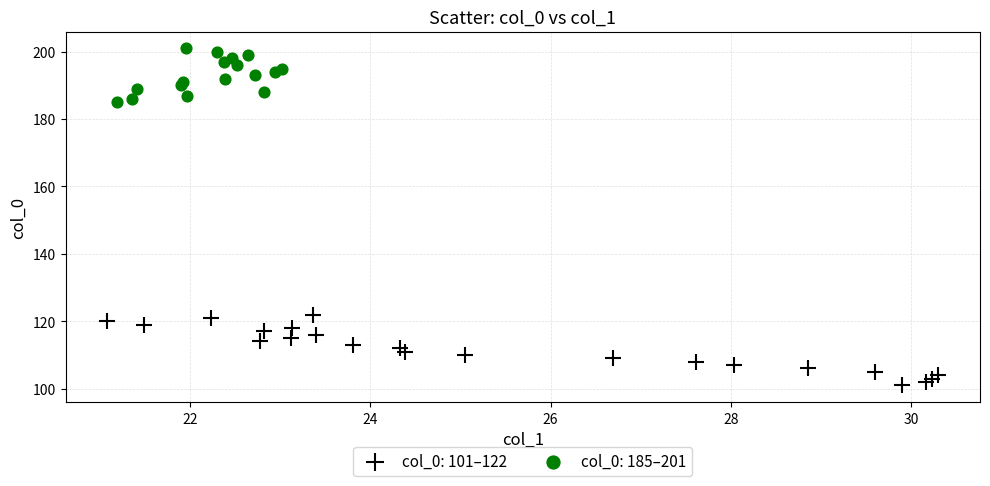

Which series has the widest spread of Y values?

col_0: 101–122